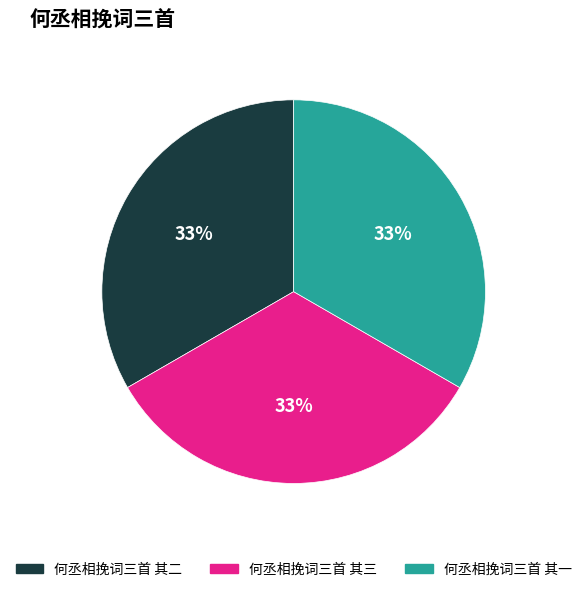

Approximately how many times larger is the value at 何丞相挽词三首 其二 compared to 何丞相挽词三首 其三?

1.0